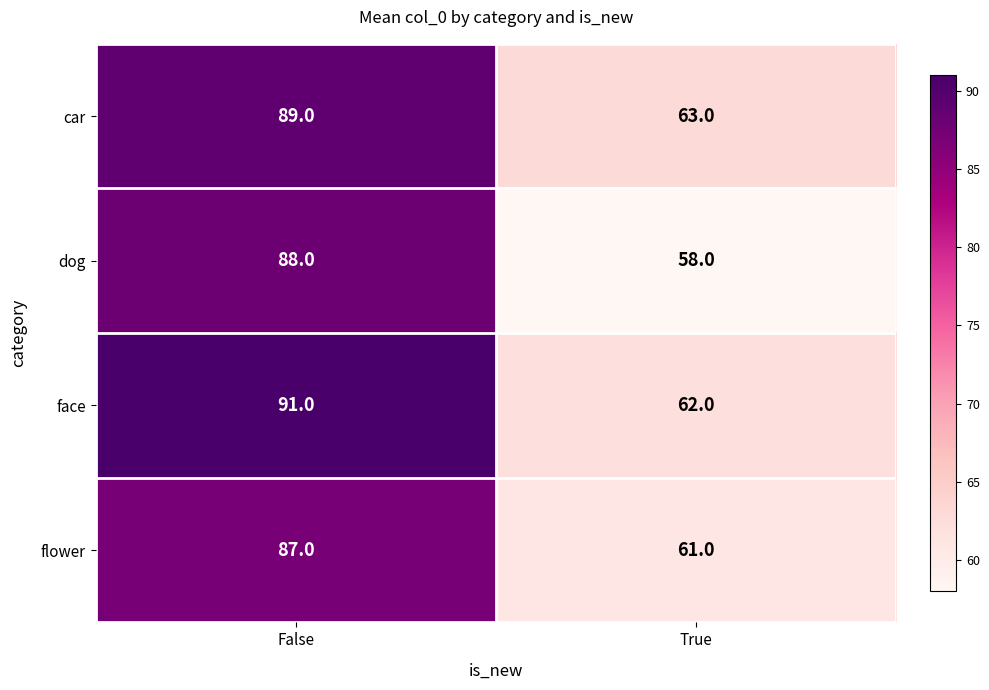

Reading right to left, what are all the values shown in this chart?

car: 63	89
dog: 58	88
face: 62	91
flower: 61	87